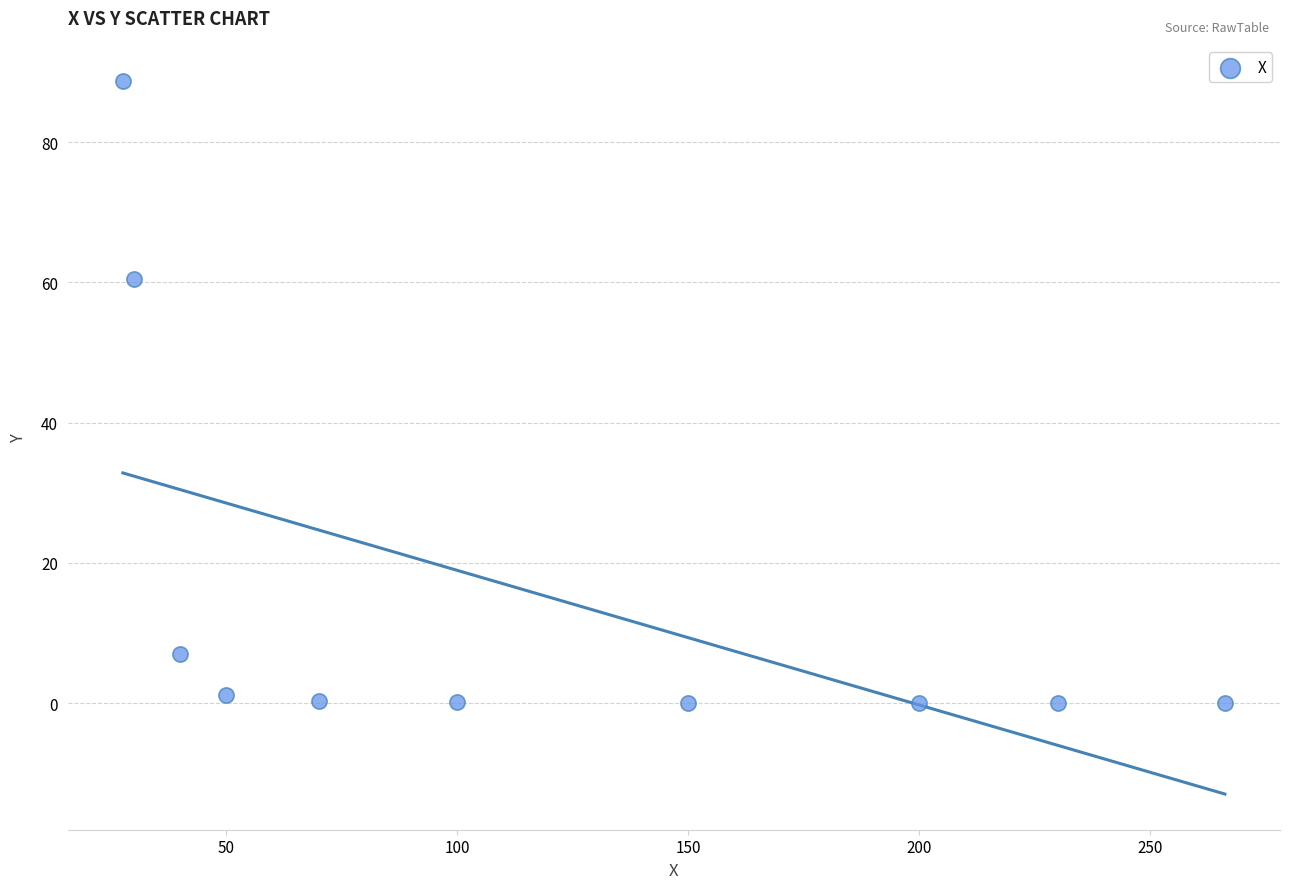

What is the range of X values (max minus min)?

238.6